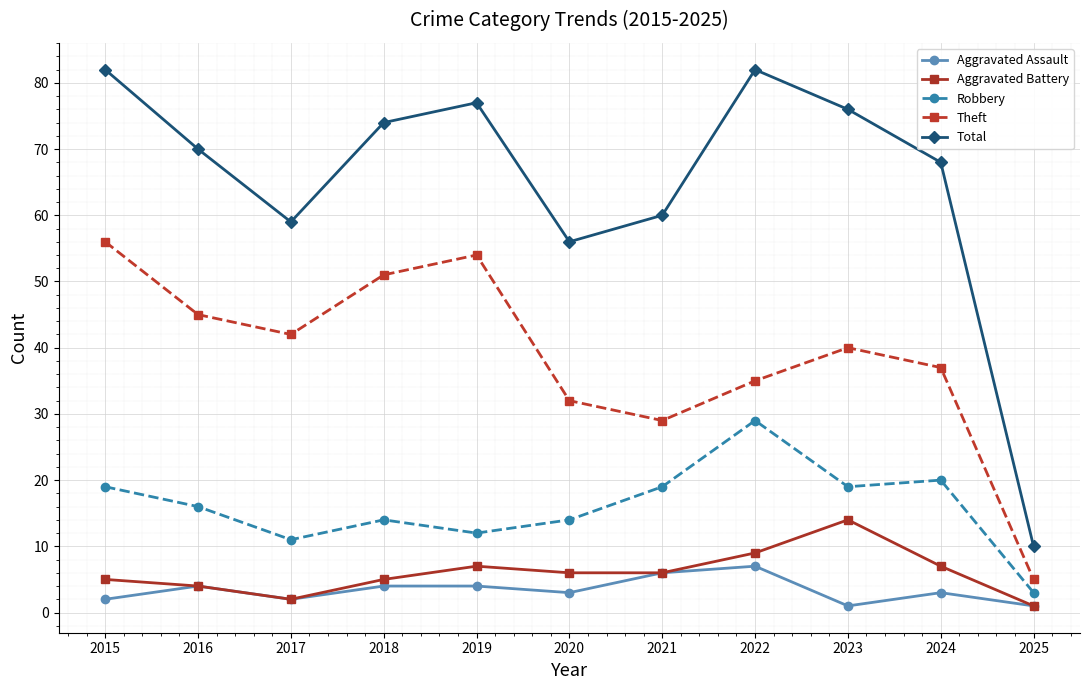

What is the approximate value of Total at 2018?

74